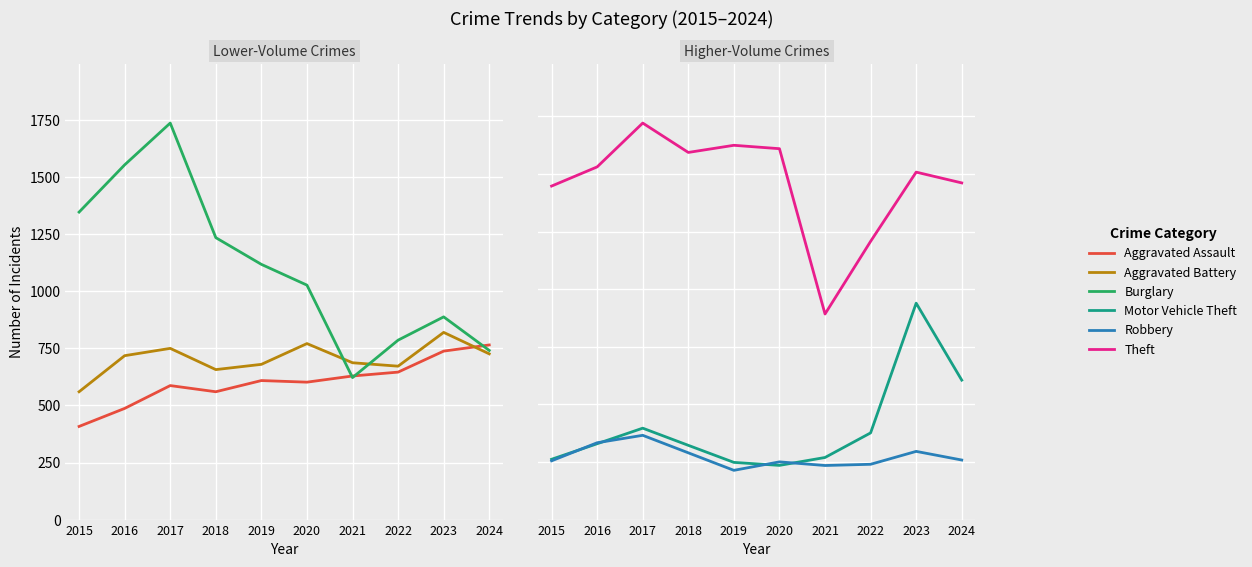

What is the total value across all series at 2022?

9399